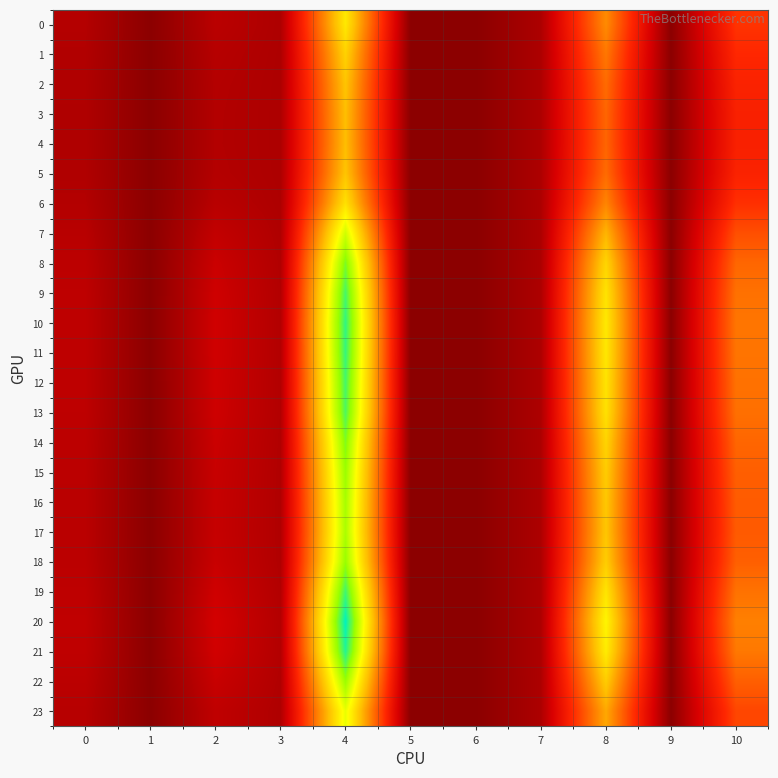

Which series has the largest total across all categories?

20